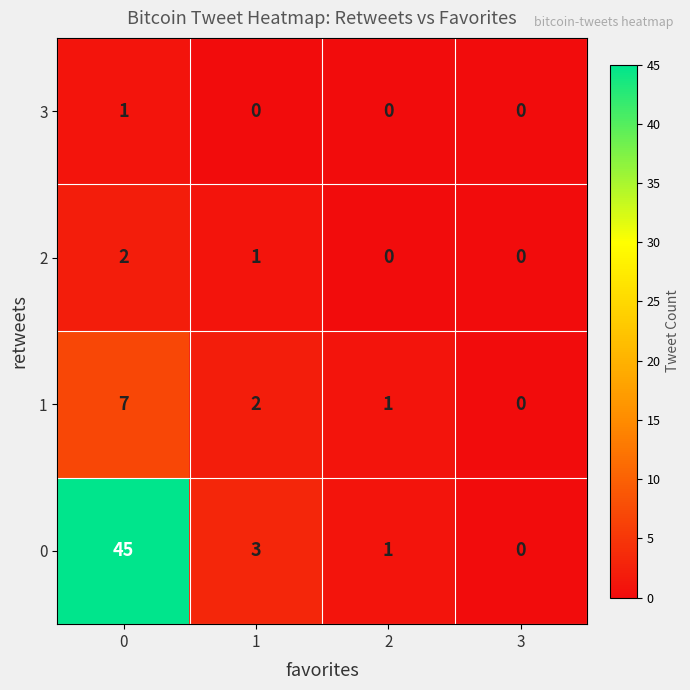

What is the sum of all 2 values?

3